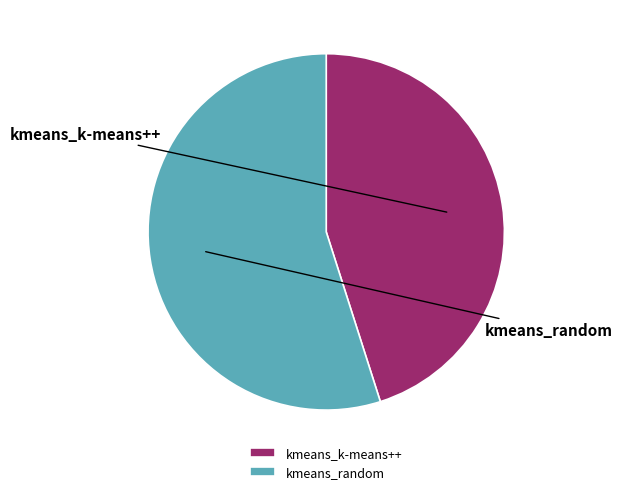

The kmeans_k-means++ slice represents 38% of the pie. True or false?

False